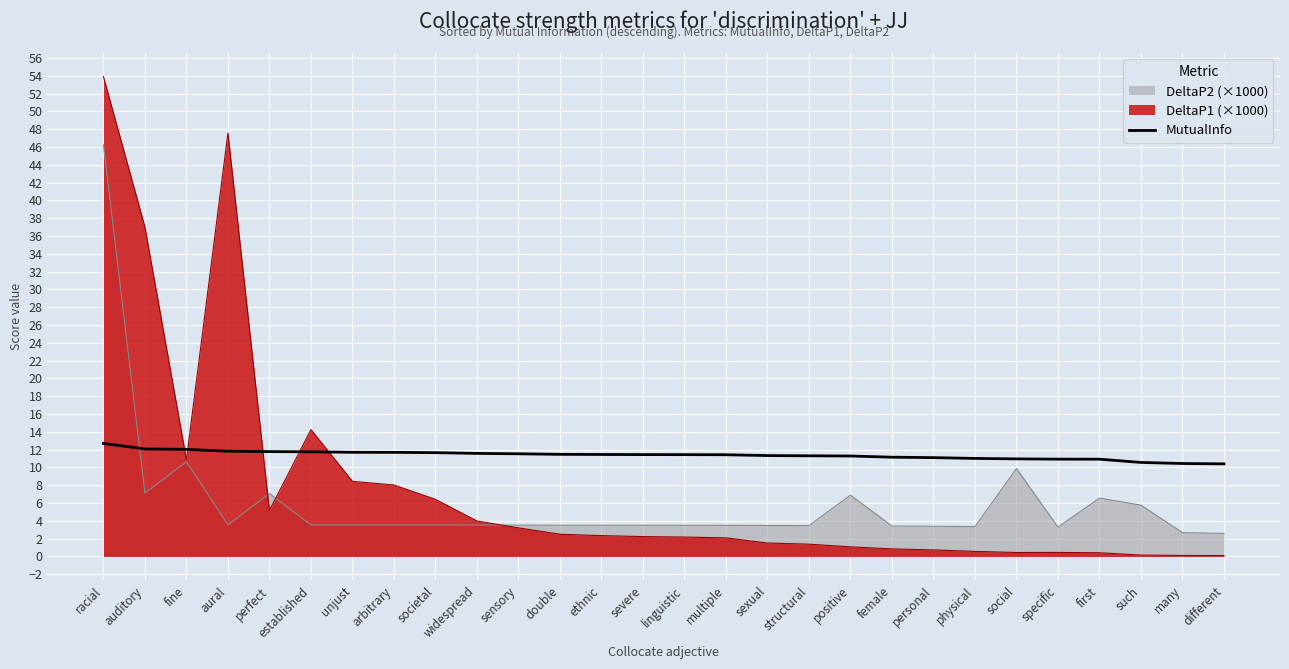

How many lines are shown in the chart?

3